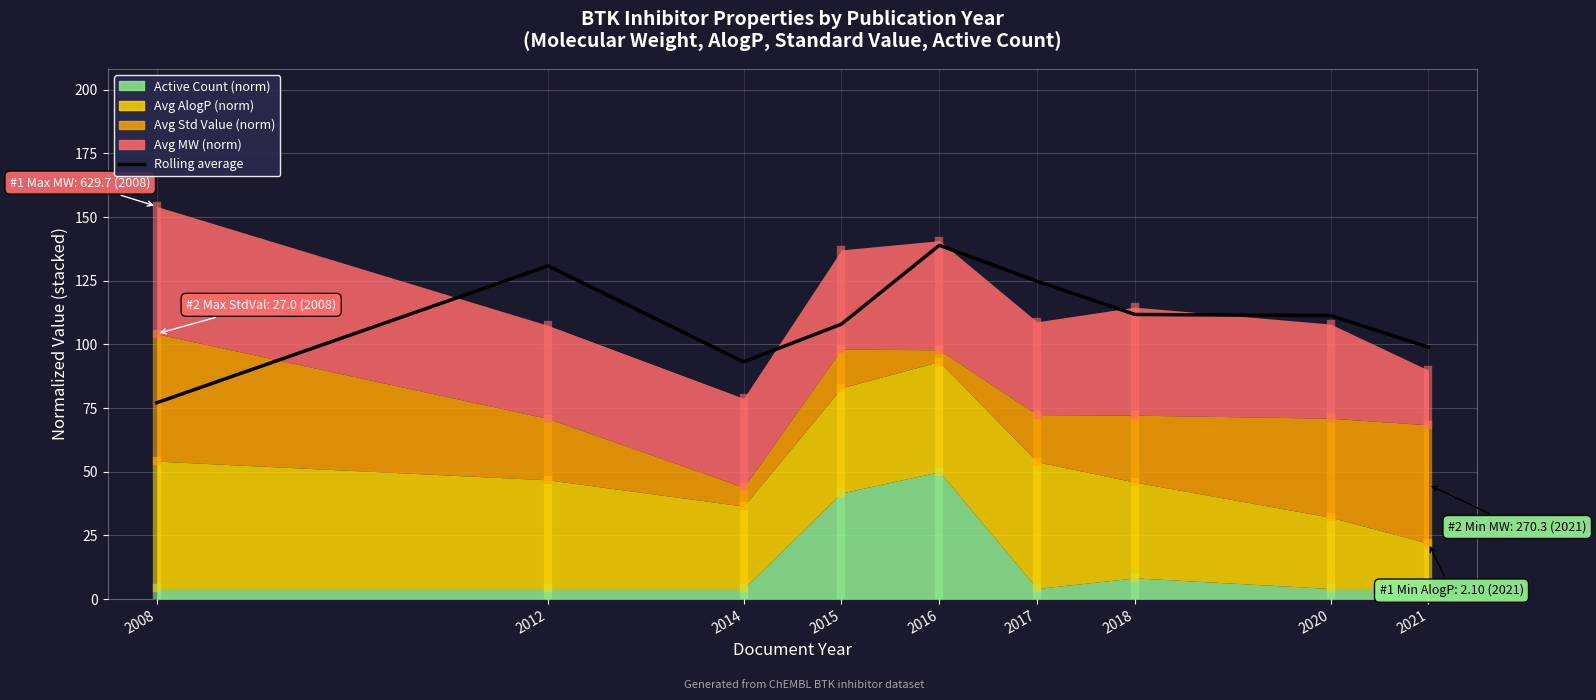

Reading left to right, what are all the values shown in this chart?

77.1	130.8	93.1	108.0	138.9	124.8	111.8	111.3	98.9